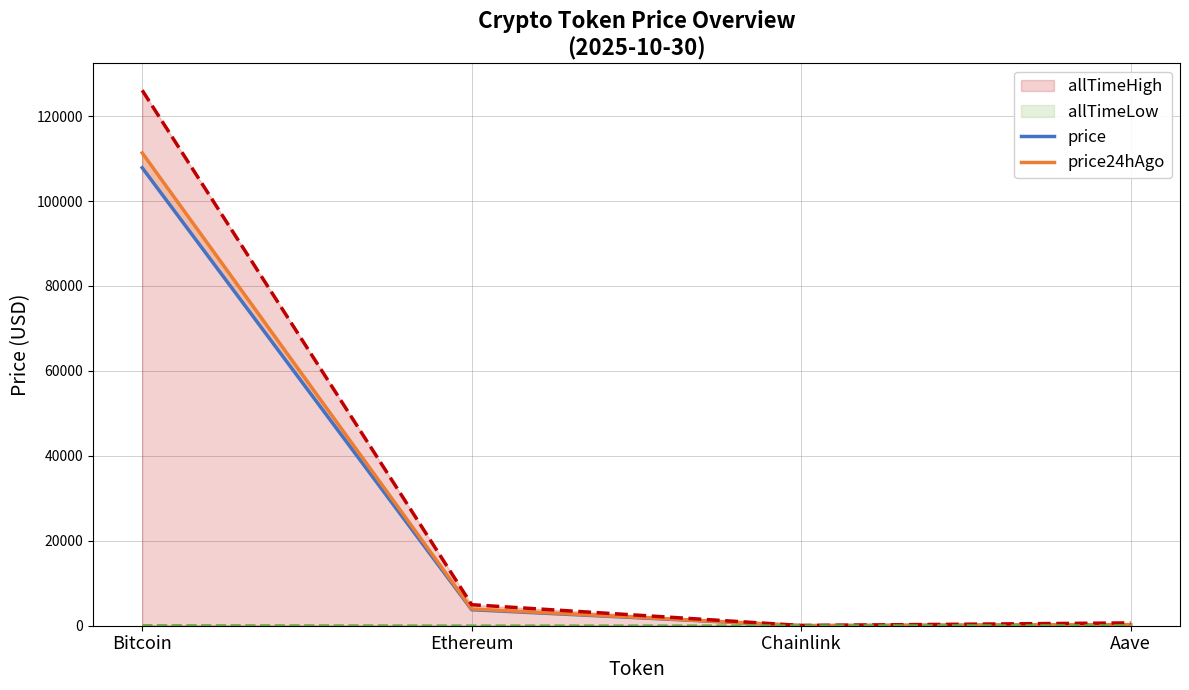

At which category does price reach its first local valley?

Chainlink